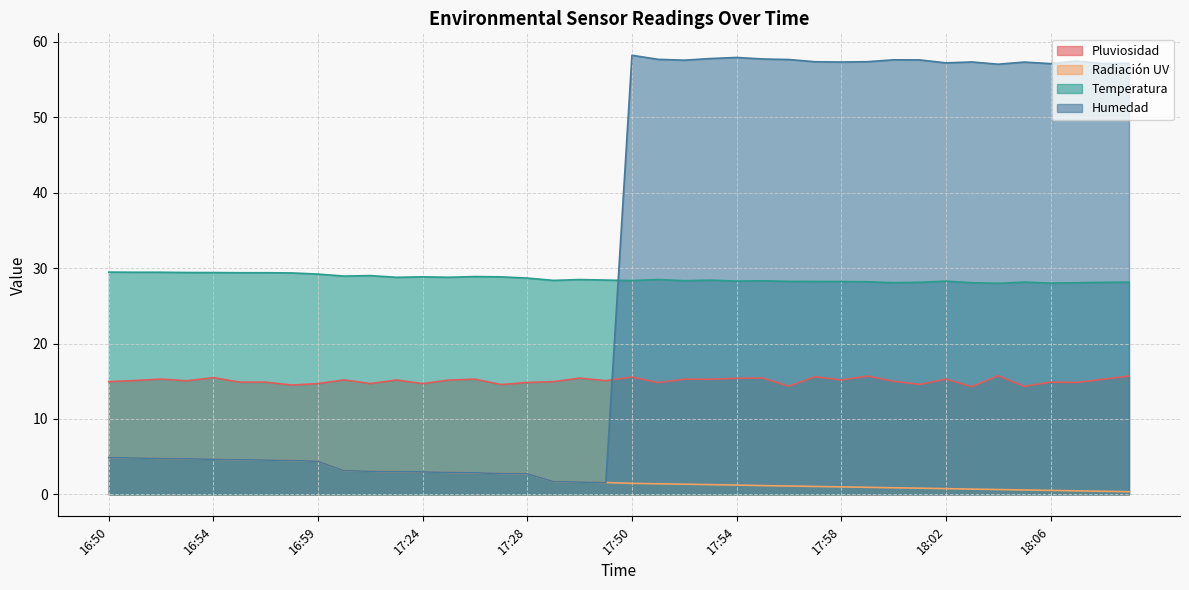

Which series has the largest total across all categories?

Humedad